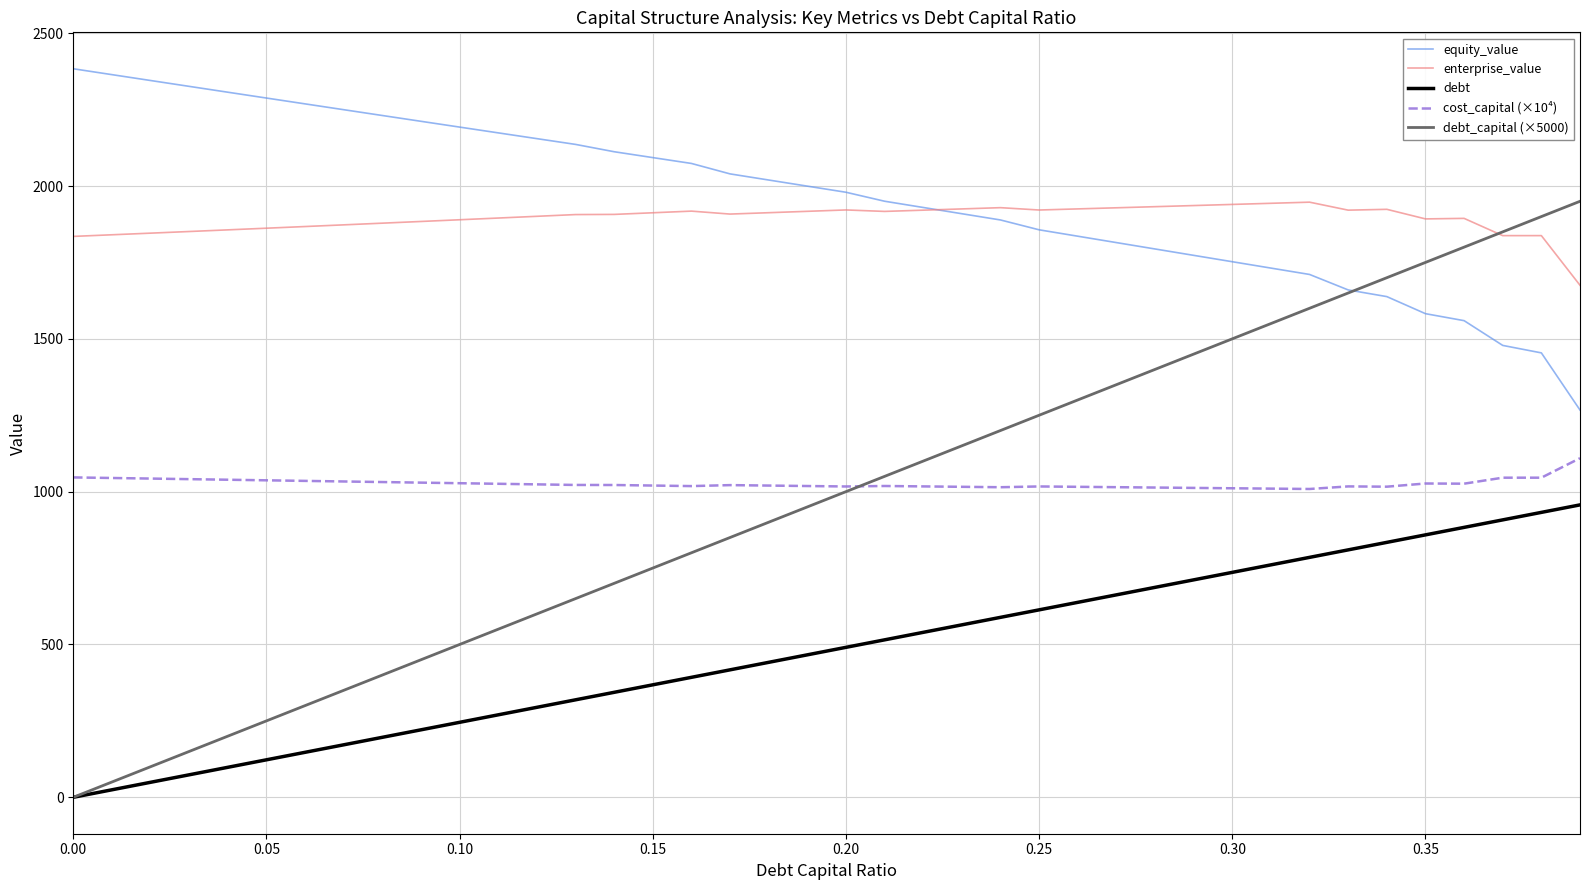

Which series has the largest range (max minus min)?

debt_capital (×5000)